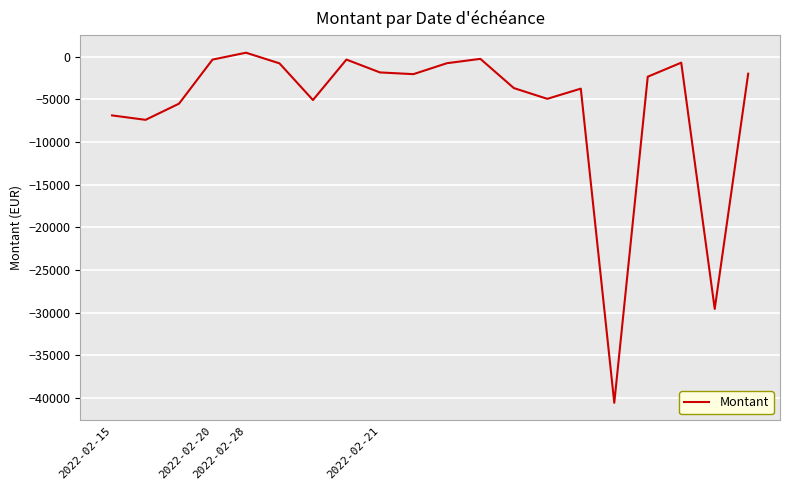

What is the smallest value displayed?

-40573.9